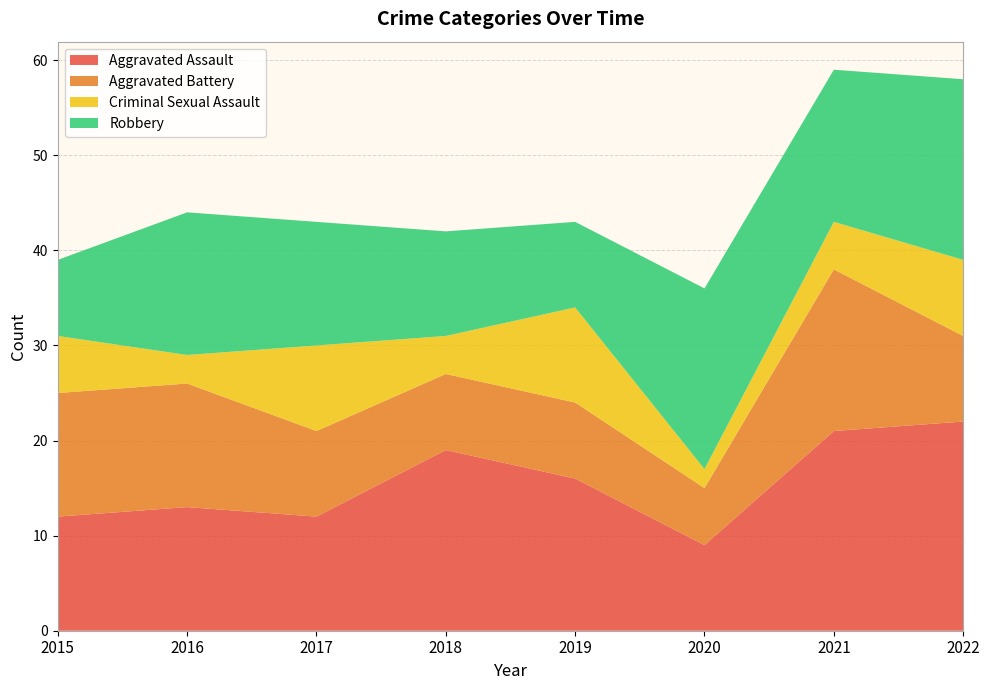

What is the lowest value of the Aggravated Assault series?

9